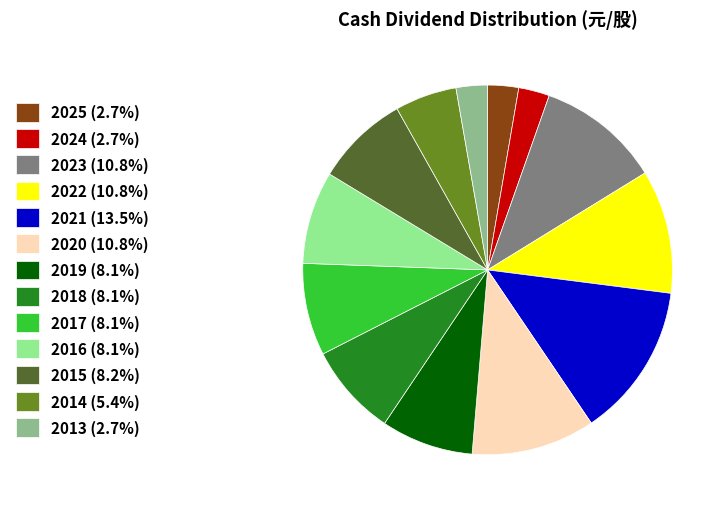

Does 2016 (8.1%) represent more than half of the total?

No